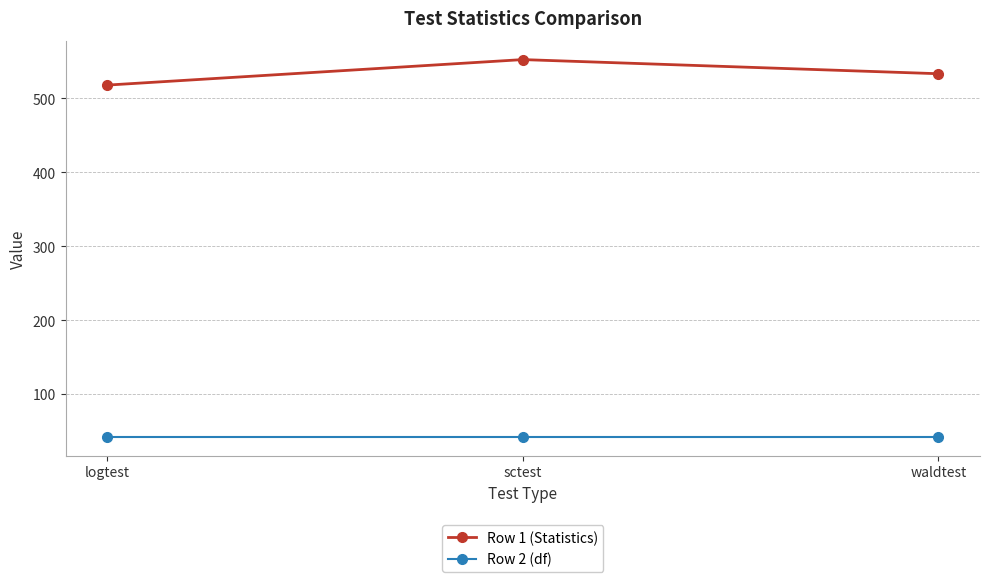

What is the spread (max minus min) of values at logtest?

476.1